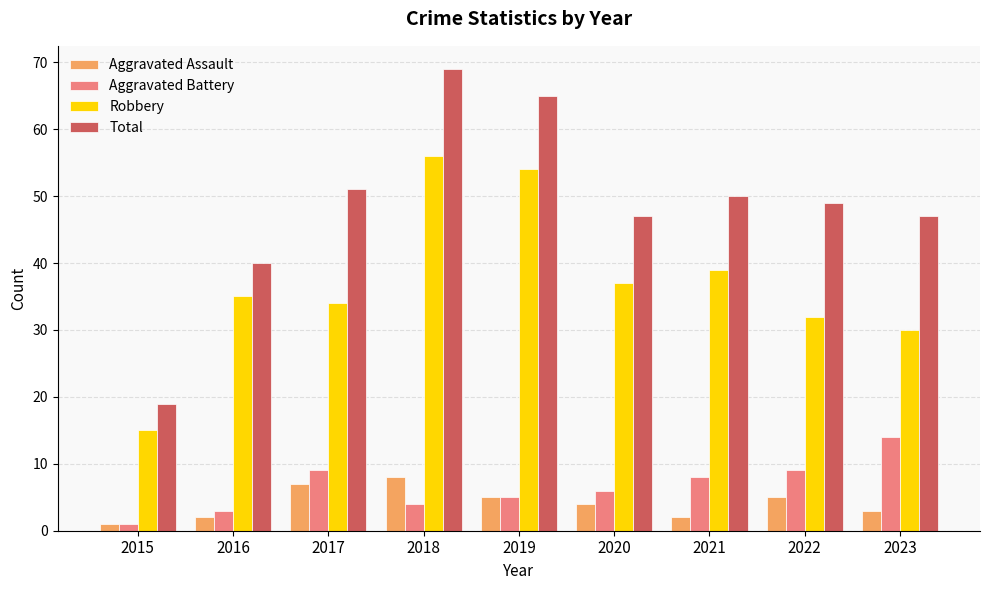

Reading left to right, what are all the values shown in this chart?

Aggravated Assault: 1	2	7	8	5	4	2	5	3
Aggravated Battery: 1	3	9	4	5	6	8	9	14
Robbery: 15	35	34	56	54	37	39	32	30
Total: 19	40	51	69	65	47	50	49	47